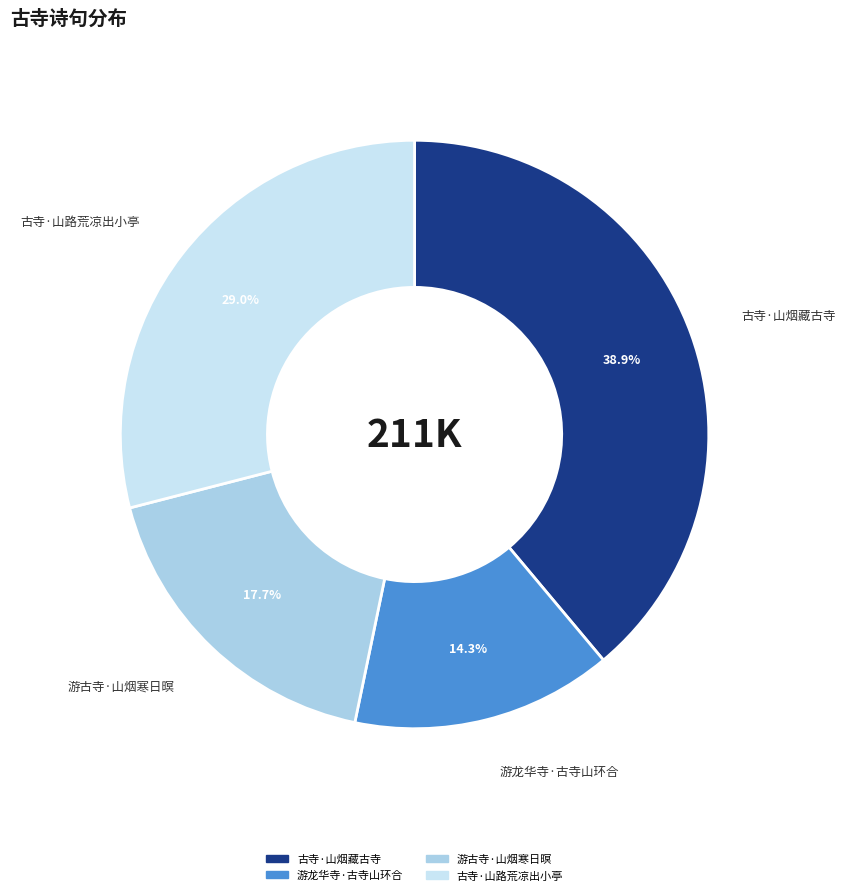

Combined, do 游古寺·山烟寒日暝 and 古寺·山路荒凉出小亭 account for over 50%?

No